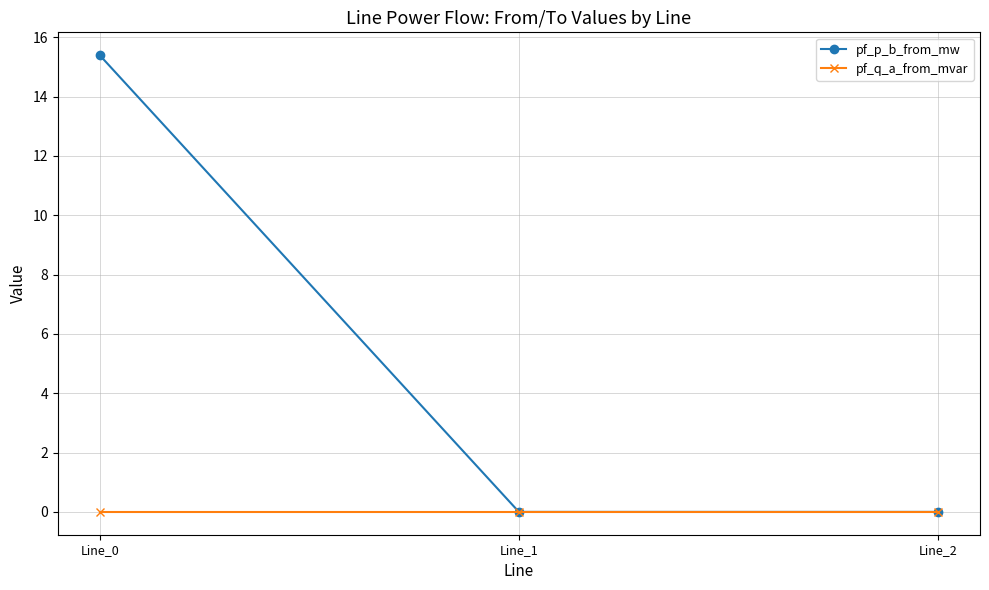

What are all the series names shown in the legend?

pf_p_b_from_mw, pf_q_a_from_mvar